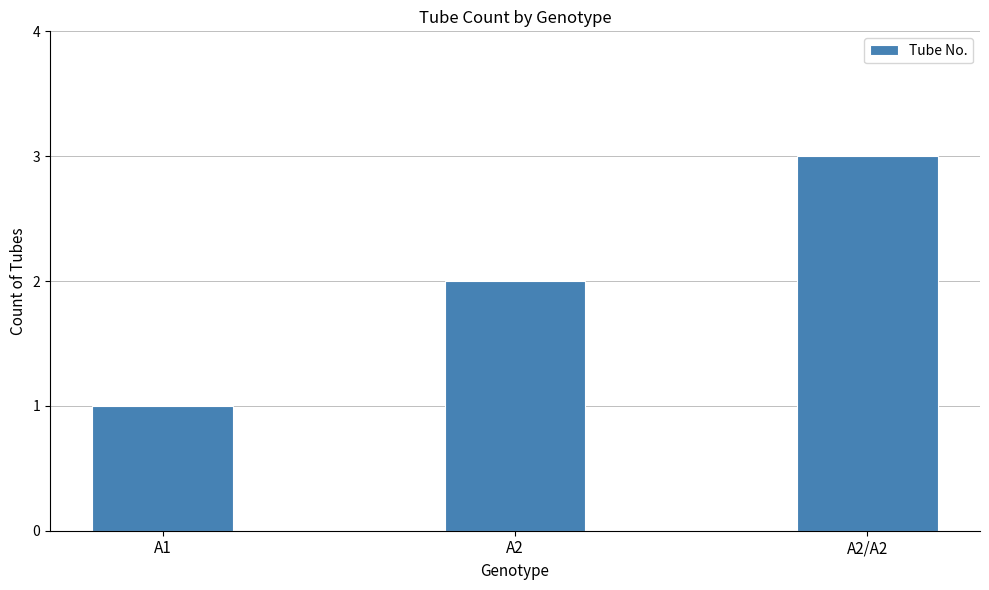

What is the change in value from A1 to A2?

+1